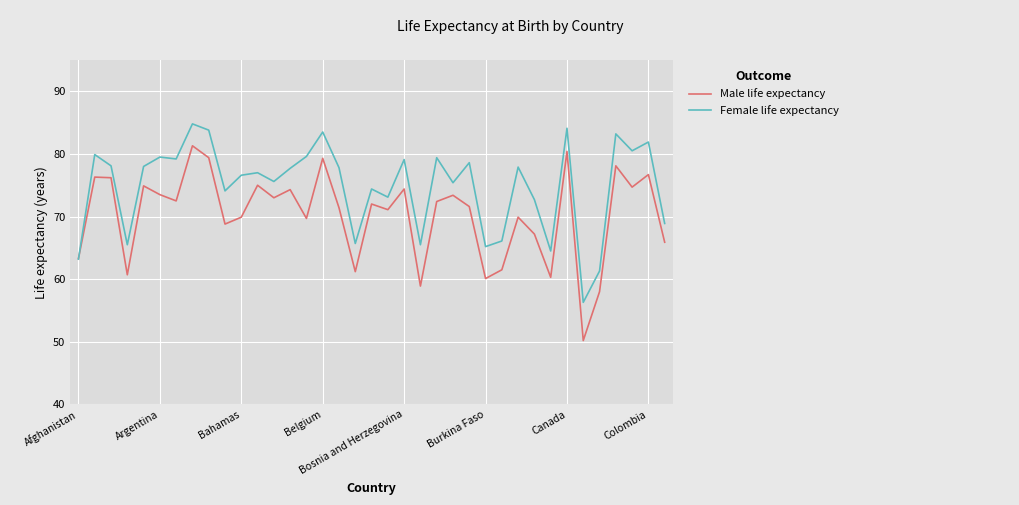

What is the average value of the Female life expectancy series?

74.8